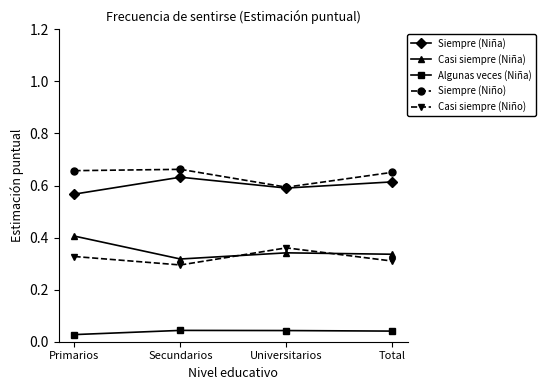

Which category has the lowest value in the Siempre (Niño) series?

Universitarios